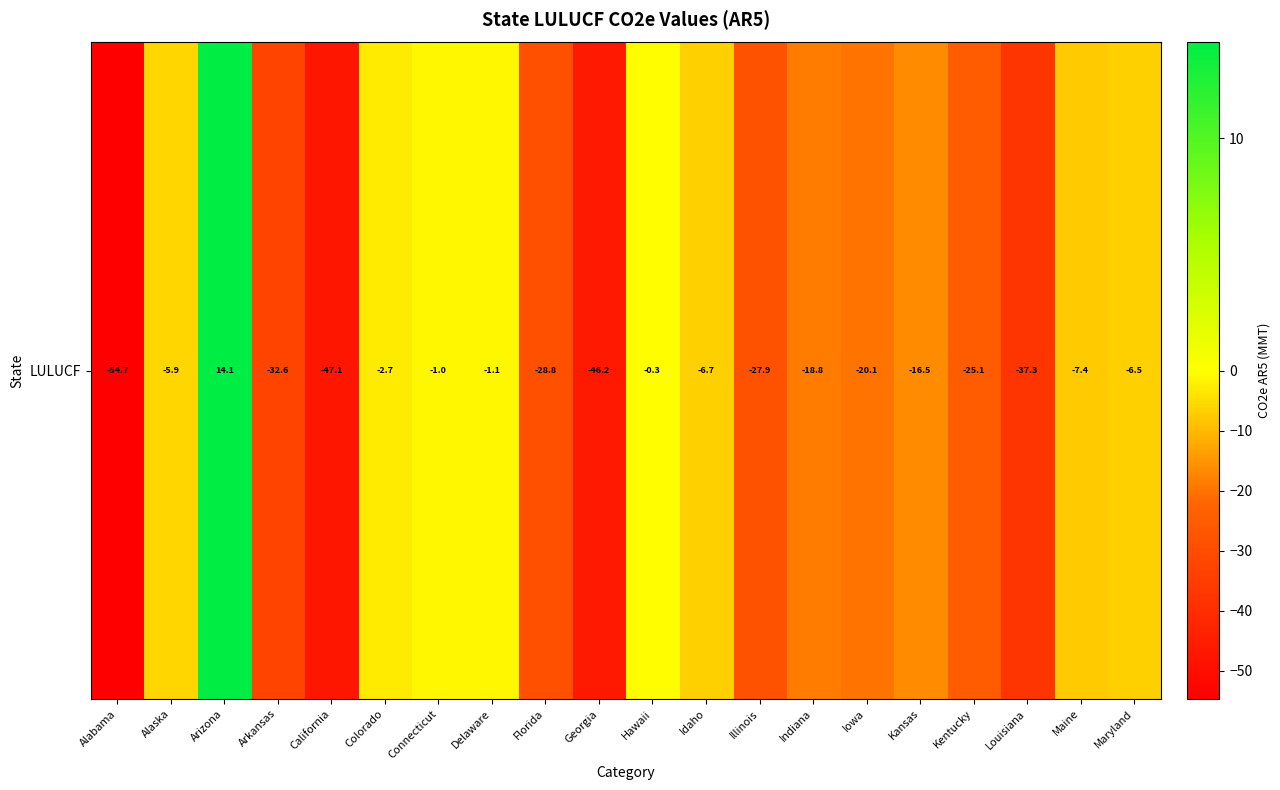

The value at Alaska is -8.7. True or false?

False